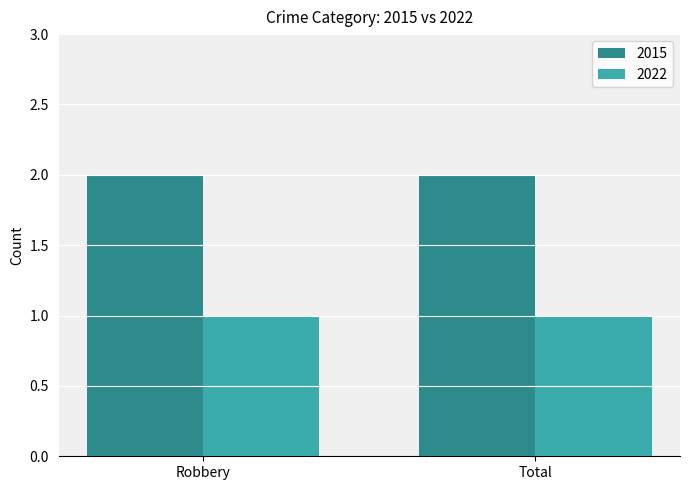

What is the label of the 1st bar from the right?

Total